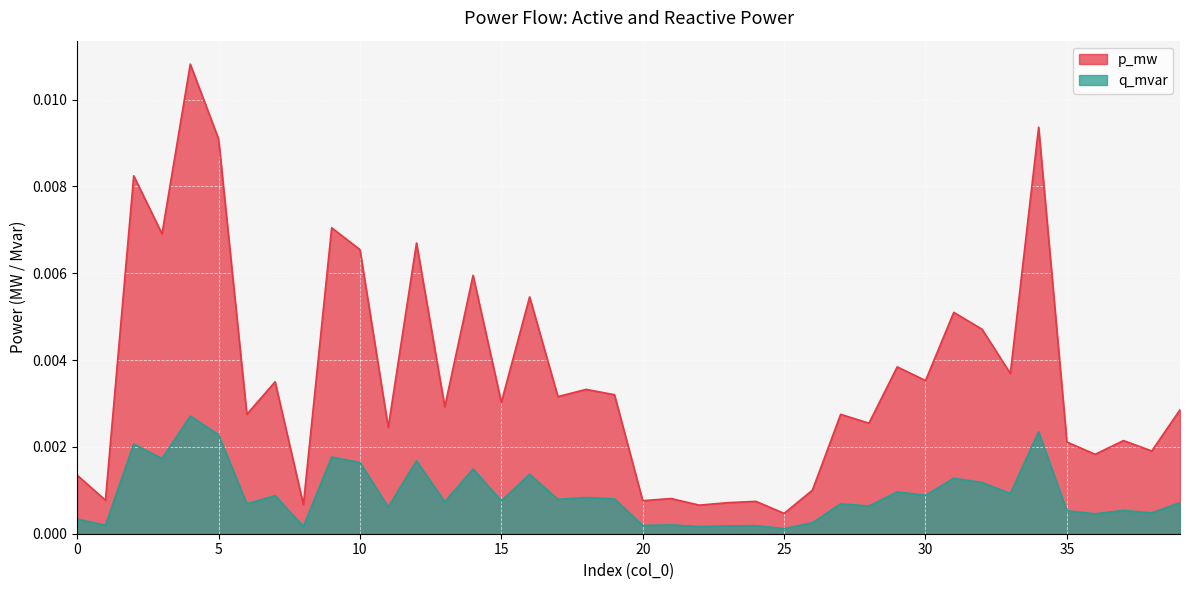

True or false: q_mvar has a value of 0.0 at 35.

True